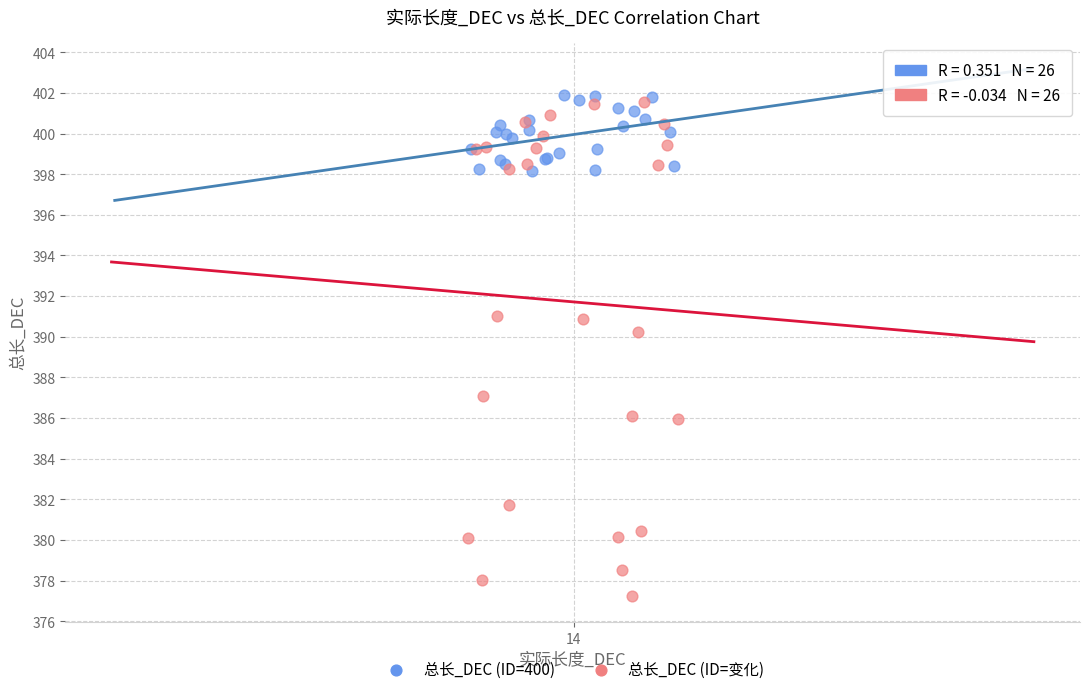

Which series contains the lowest Y value?

总长_DEC (ID=变化)